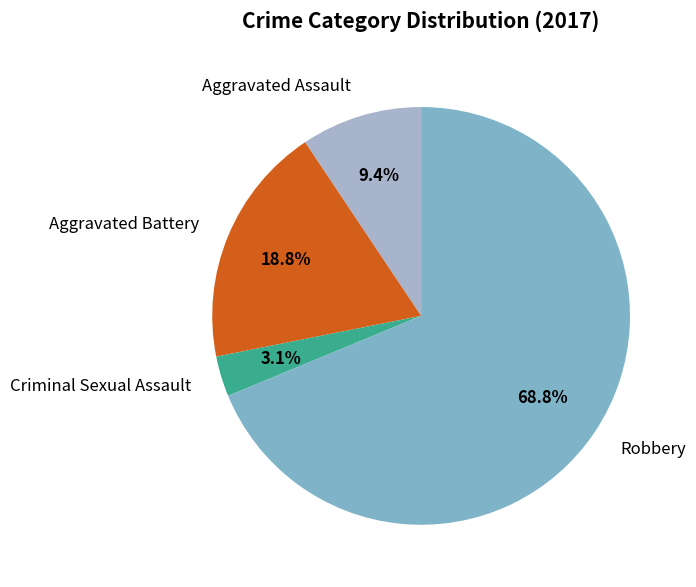

What is the smallest slice in the pie chart?

Criminal Sexual Assault